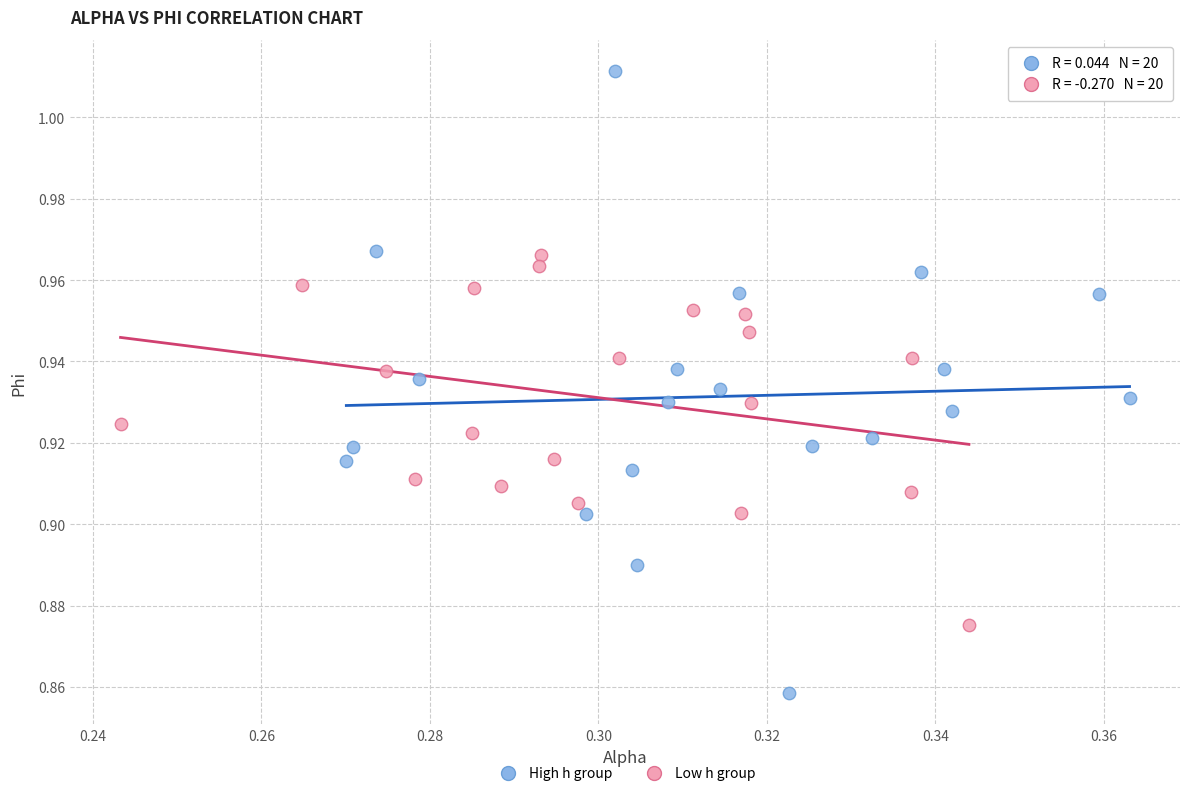

What are all the series names shown in the legend?

High h group, Low h group